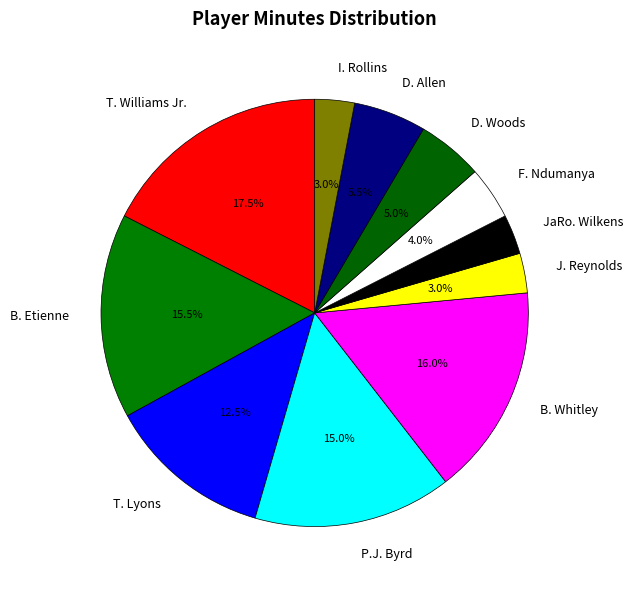

Between I. Rollins and F. Ndumanya, which is larger?

F. Ndumanya